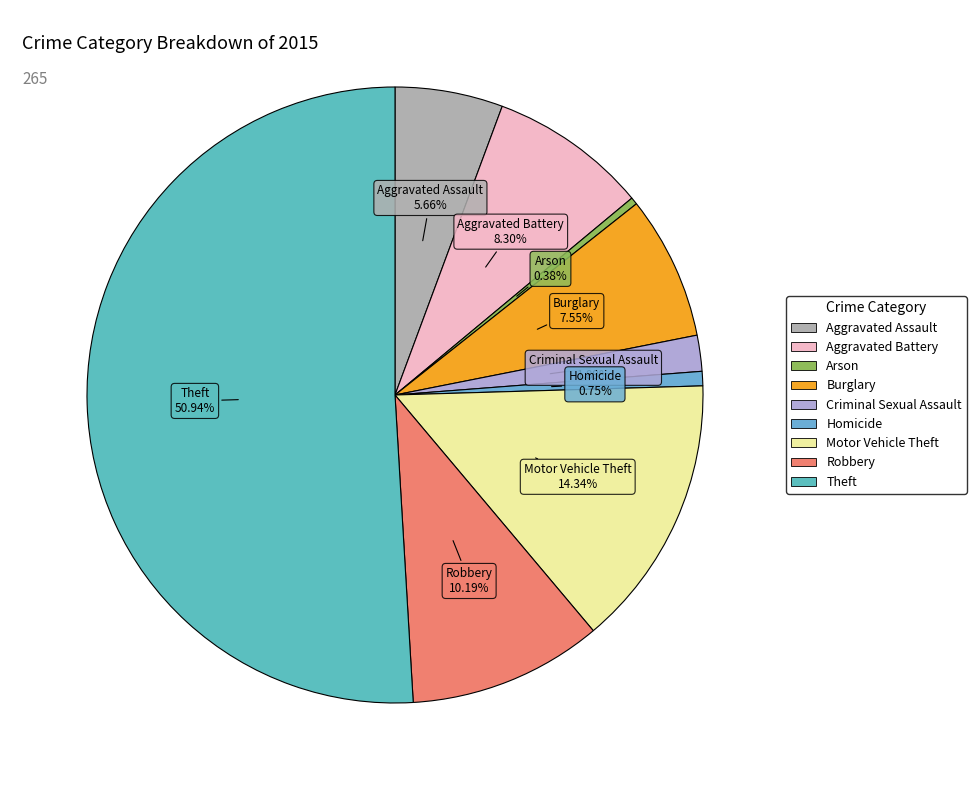

Is the sum of Theft and Burglary greater than half?

Yes